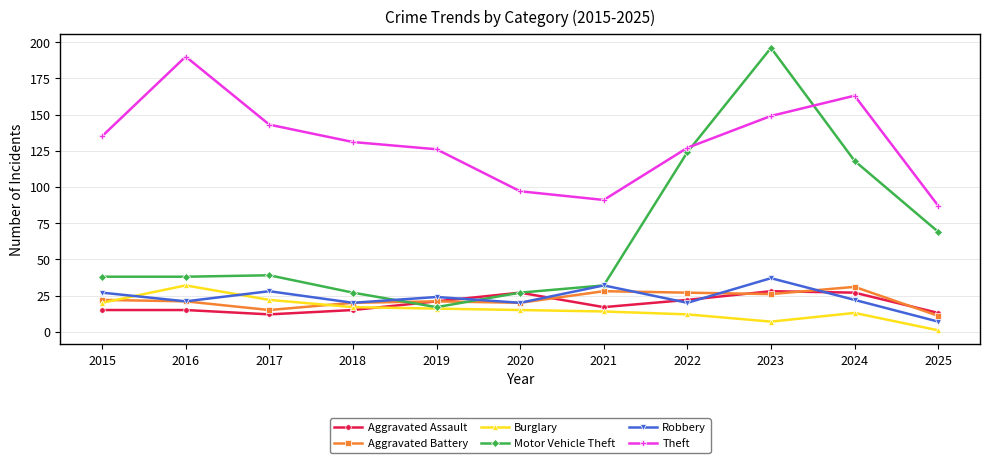

Reading left to right, list all the values displayed in this chart.

Aggravated Assault: 15	15	12	15	21	27	17	22	28	27	13
Aggravated Battery: 22	21	15	20	21	20	28	27	26	31	11
Burglary: 20	32	22	17	16	15	14	12	7	13	1
Motor Vehicle Theft: 38	38	39	27	17	27	32	124	196	118	69
Robbery: 27	21	28	20	24	20	32	20	37	22	7
Theft: 135	190	143	131	126	97	91	127	149	163	87